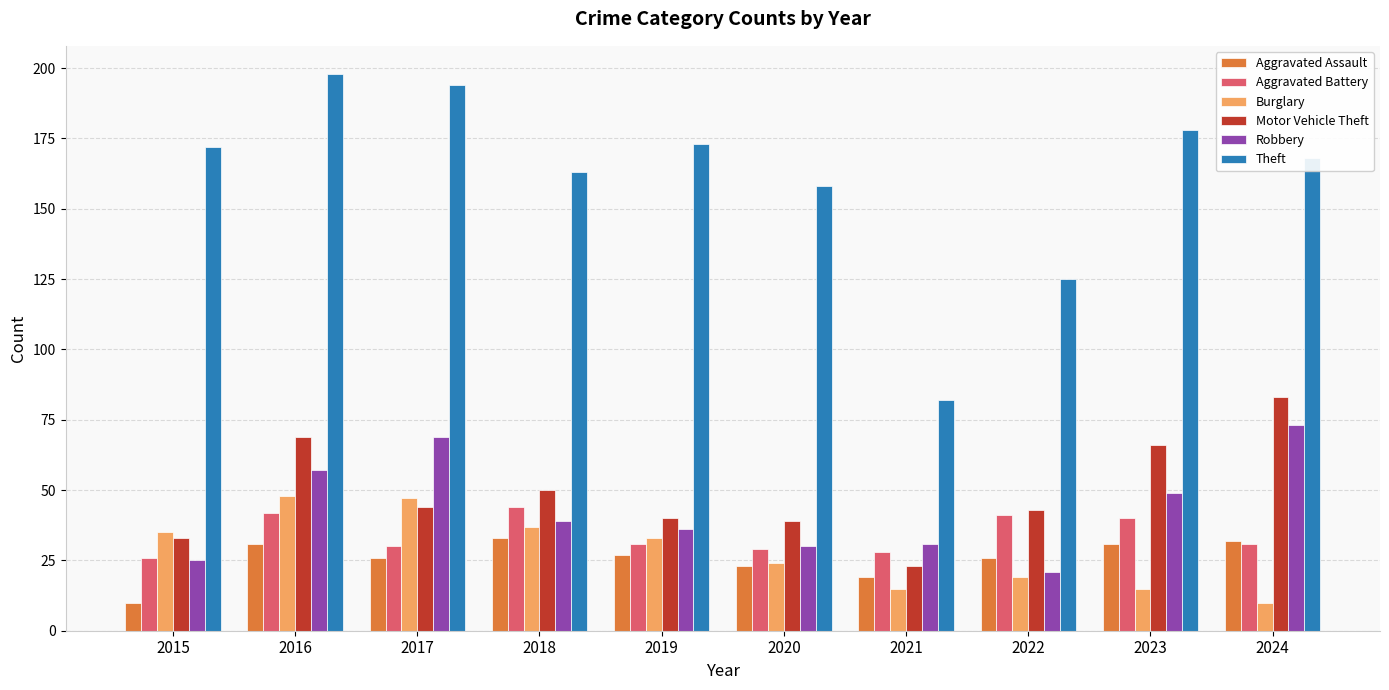

What is the minimum value for Theft?

82